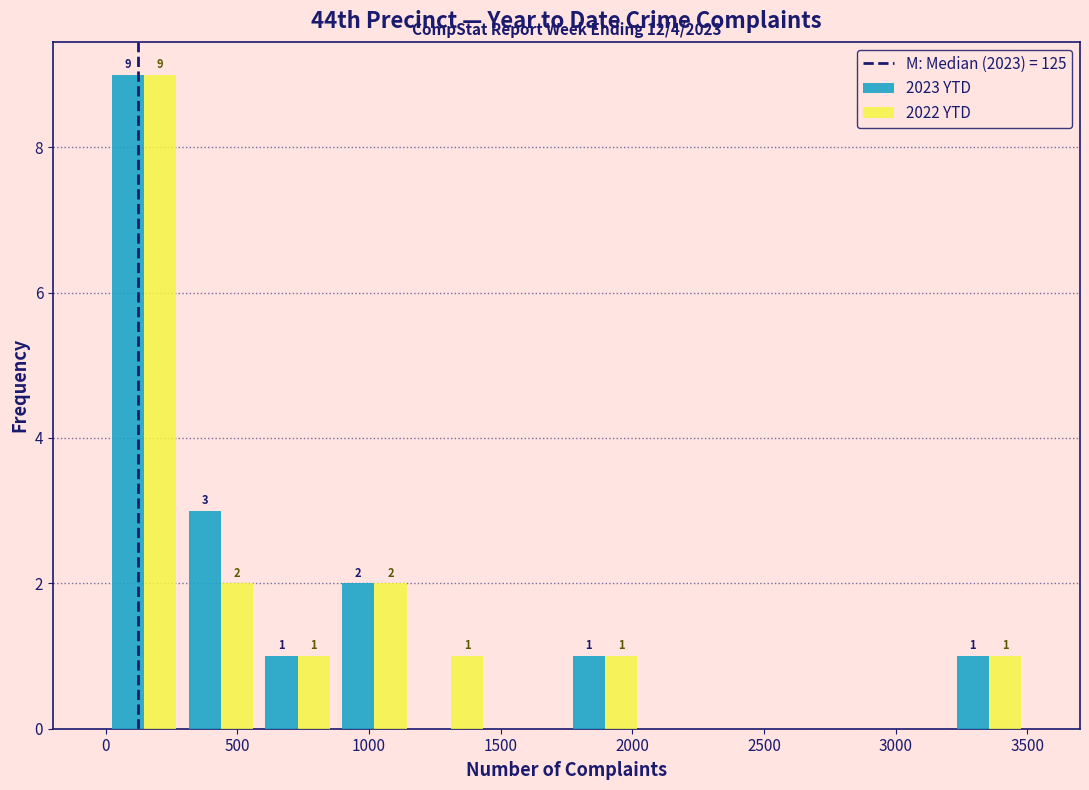

In the 2023 YTD series, which range on the x-axis has the tallest bar?

0 to 300